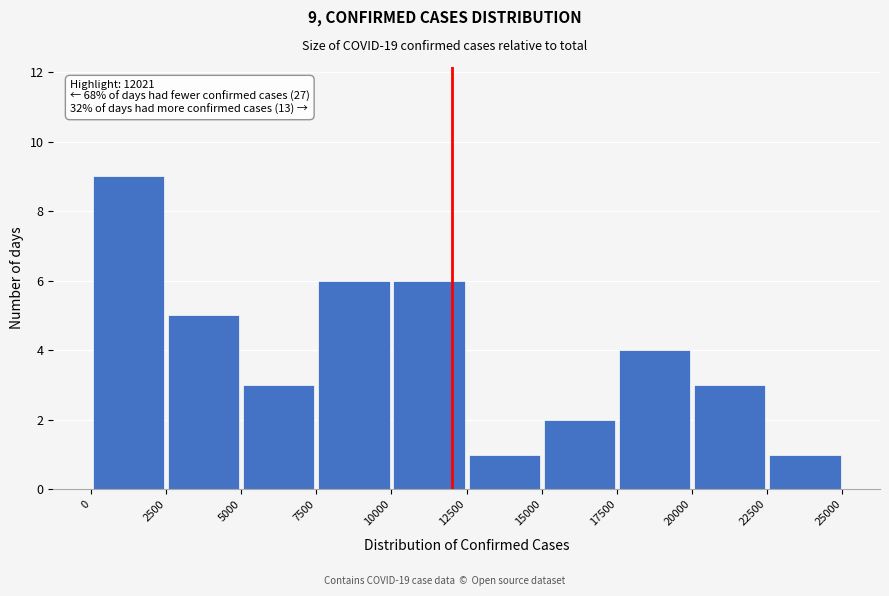

Which range on the x-axis has the tallest bar?

0 to 2500